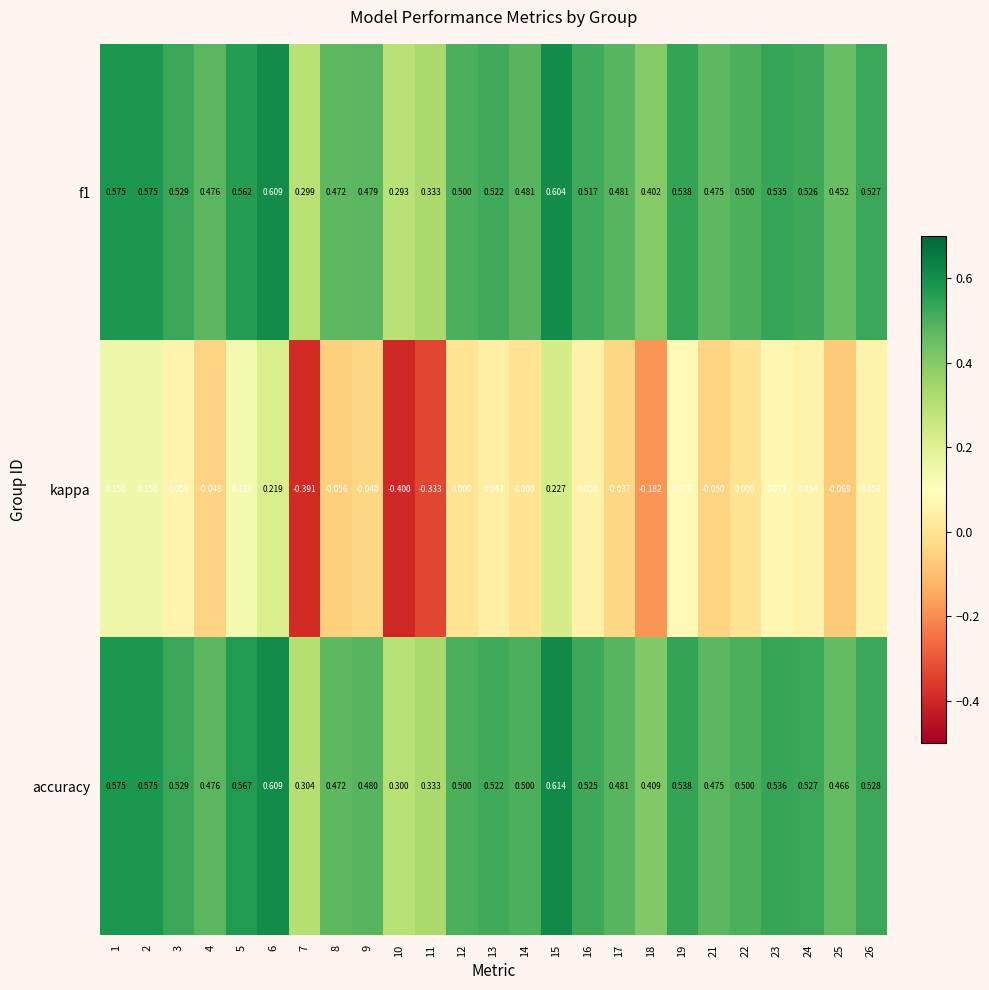

Which category has the lowest value across all series?

10